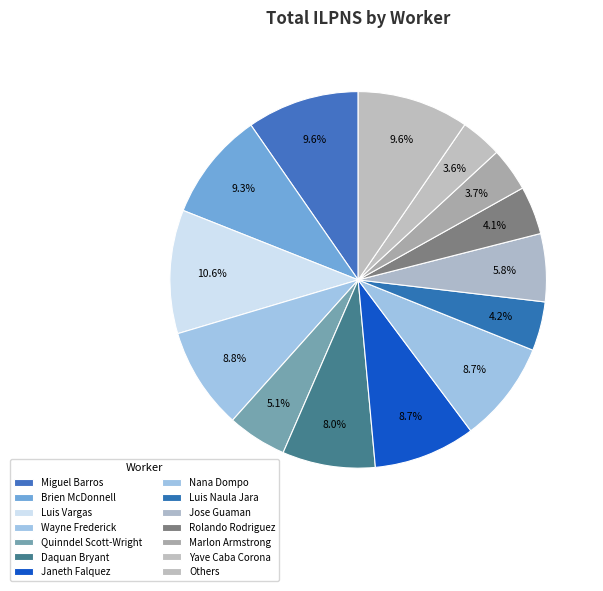

To the nearest percent, what portion does Jose Guaman represent?

6%